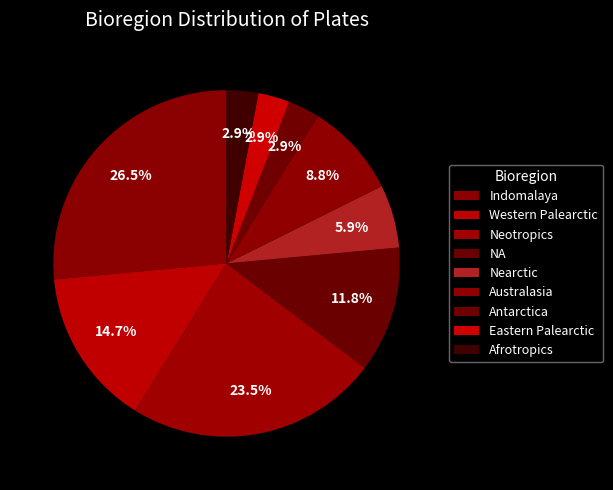

To the nearest percent, what is the average slice percentage?

11%